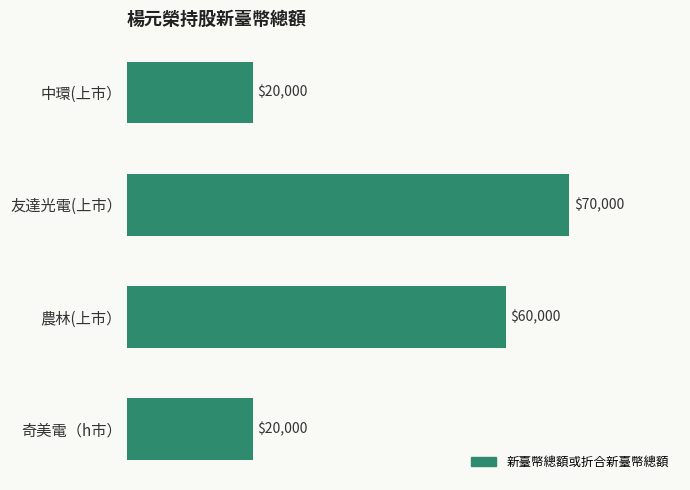

Which has a higher value, 友達光電(上市） or 中環(上市）?

友達光電(上市）